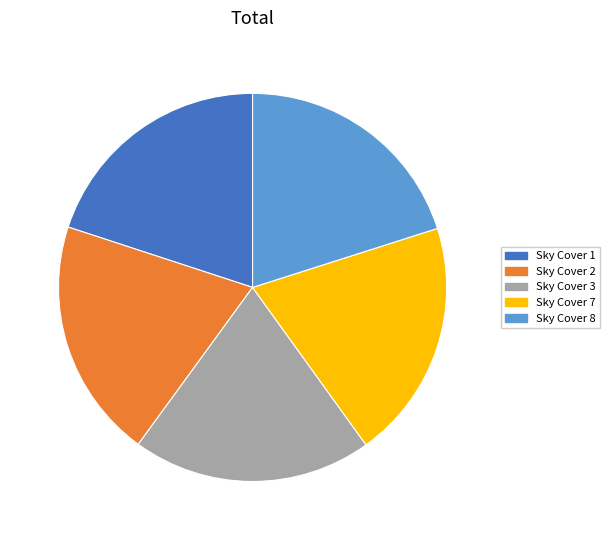

Is there a majority slice in this chart?

No